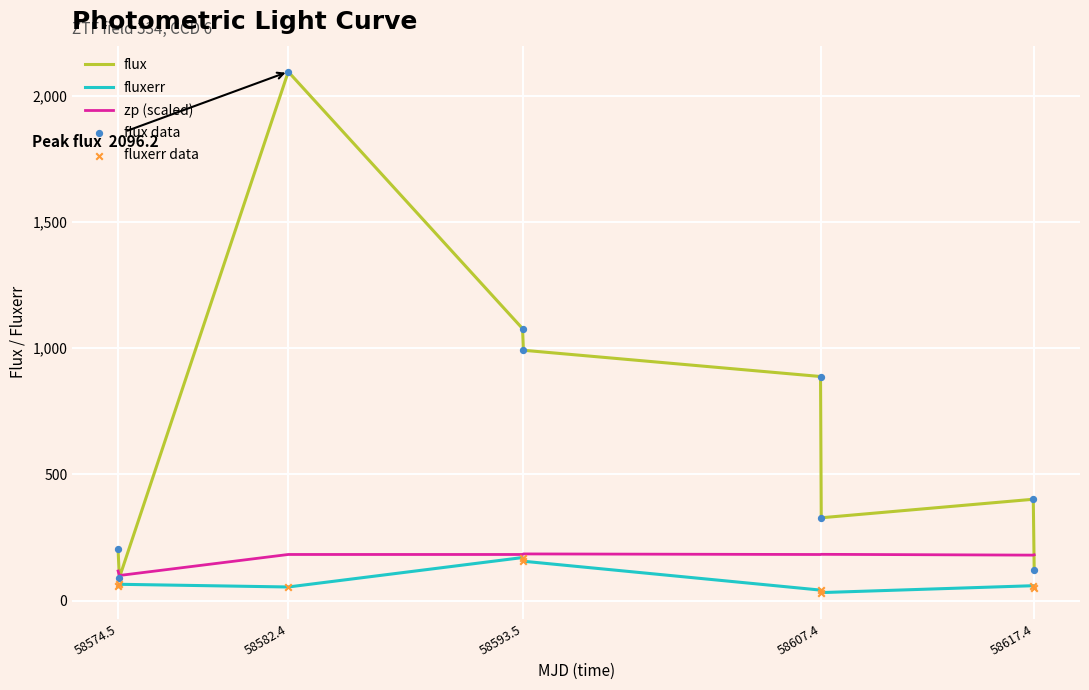

Which series has the widest spread of values?

flux